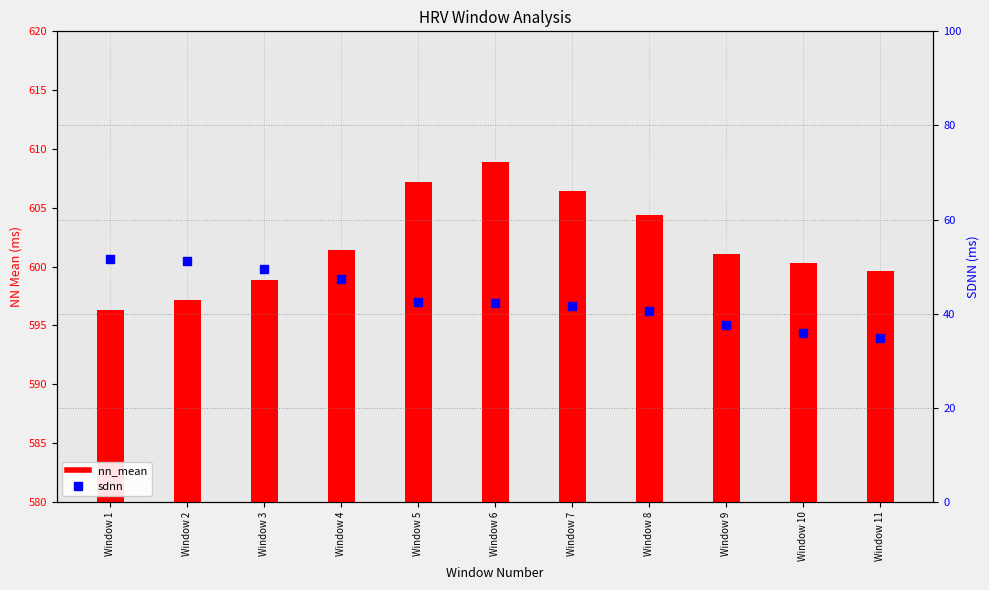

Which series contains the highest Y value?

nn_mean